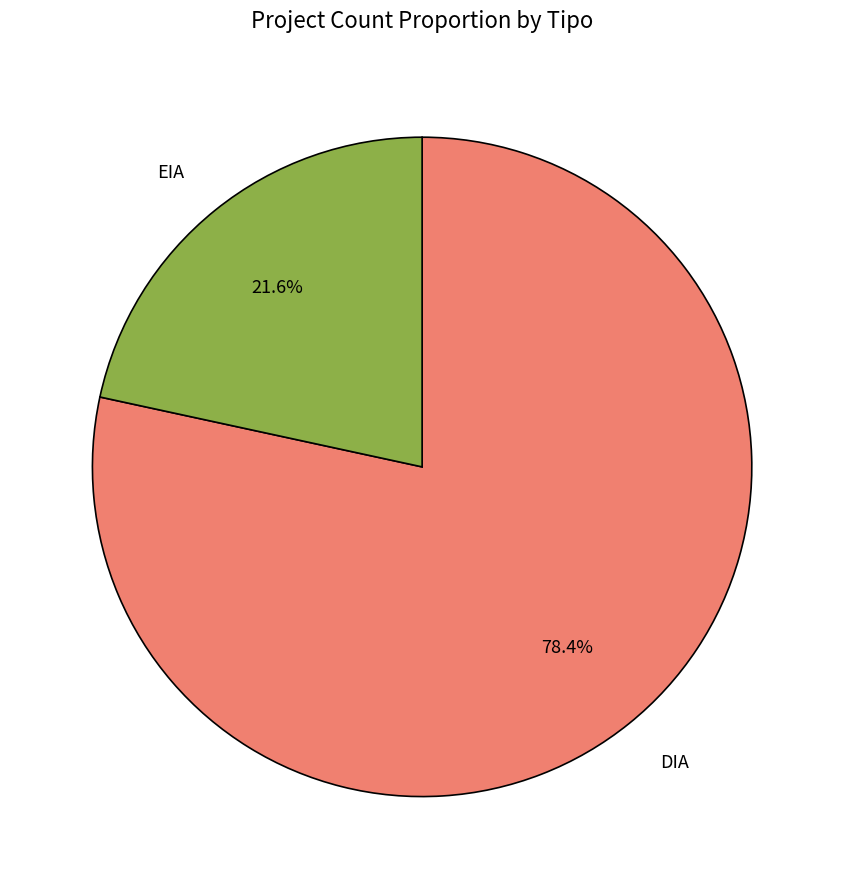

What portion of the pie excludes DIA?

21.6%